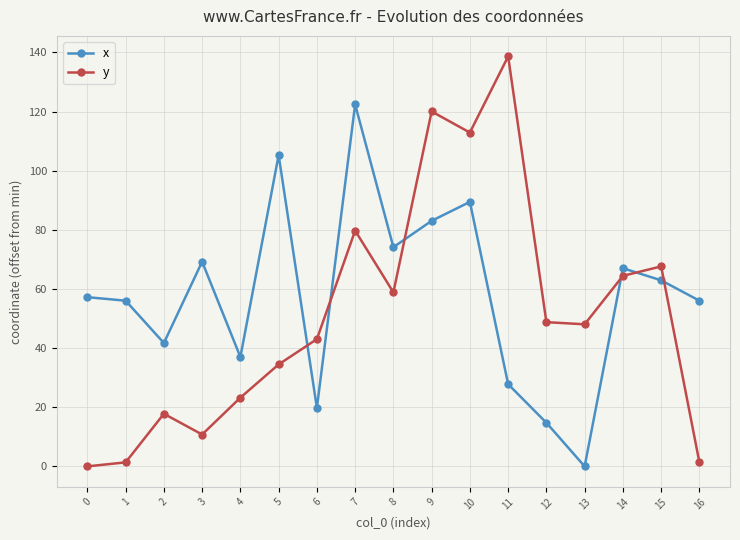

Which series has the largest range (max minus min)?

y